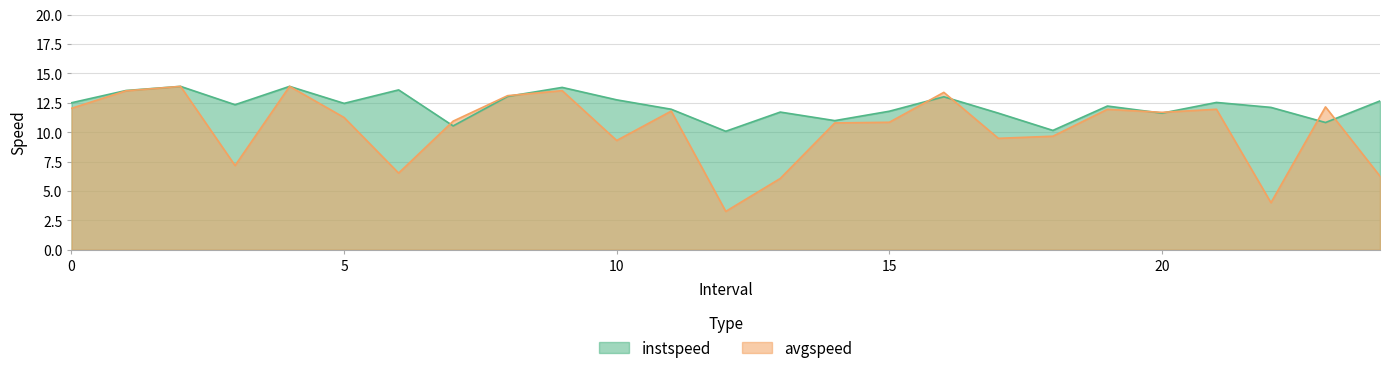

List the labels in order of instspeed value, largest first.

2, 4, 9, 6, 1, 8, 16, 10, 24, 21, 0, 5, 3, 19, 22, 11, 15, 13, 20, 17, 14, 23, 7, 18, 12